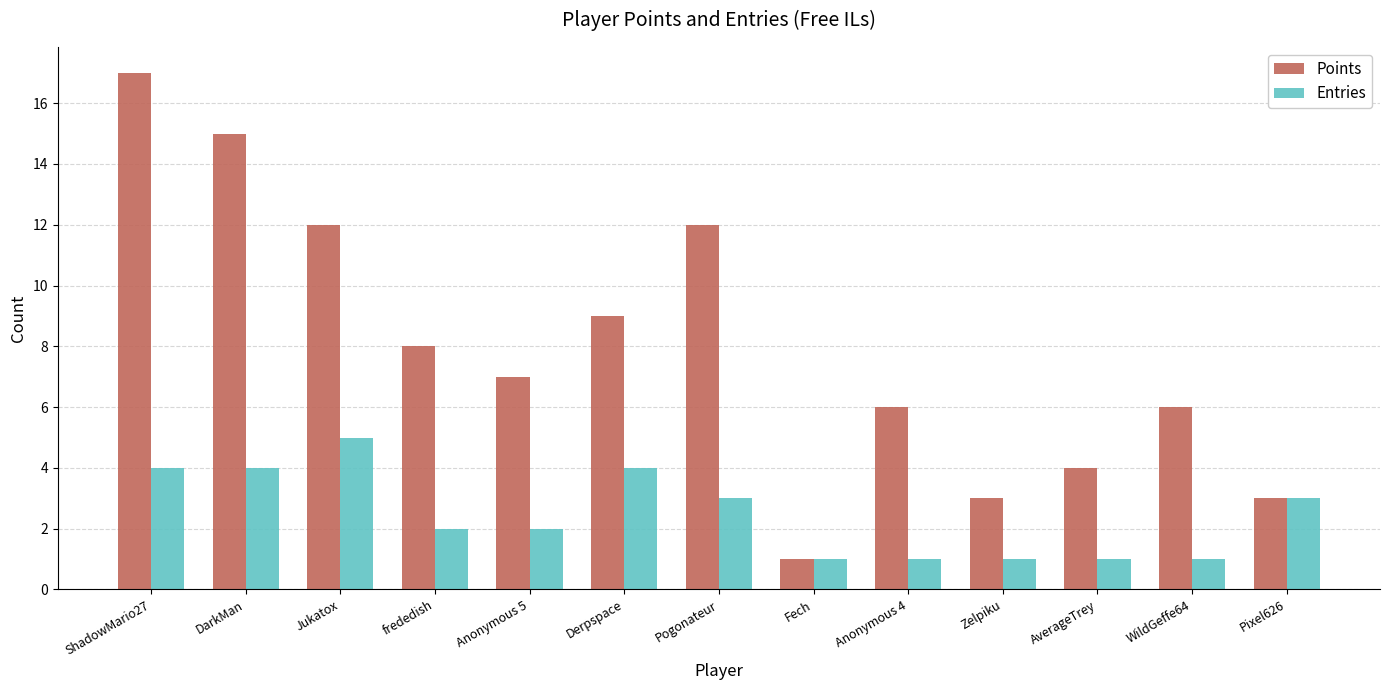

The value of Entries at Zelpiku is 1. True or false?

True